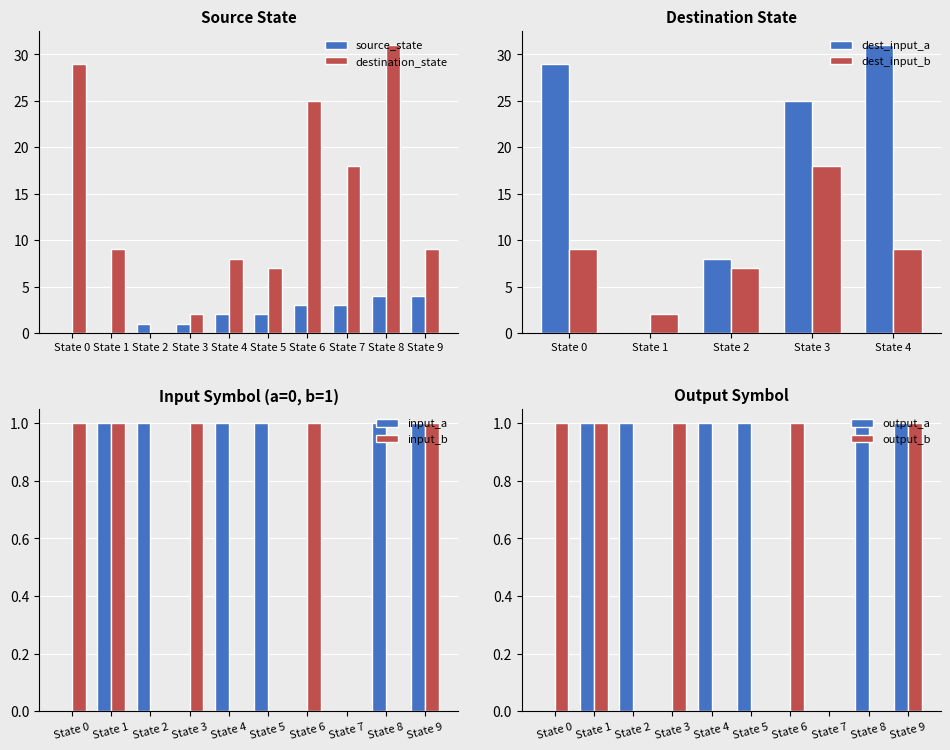

Which label corresponds to the largest value in the chart?

State 8